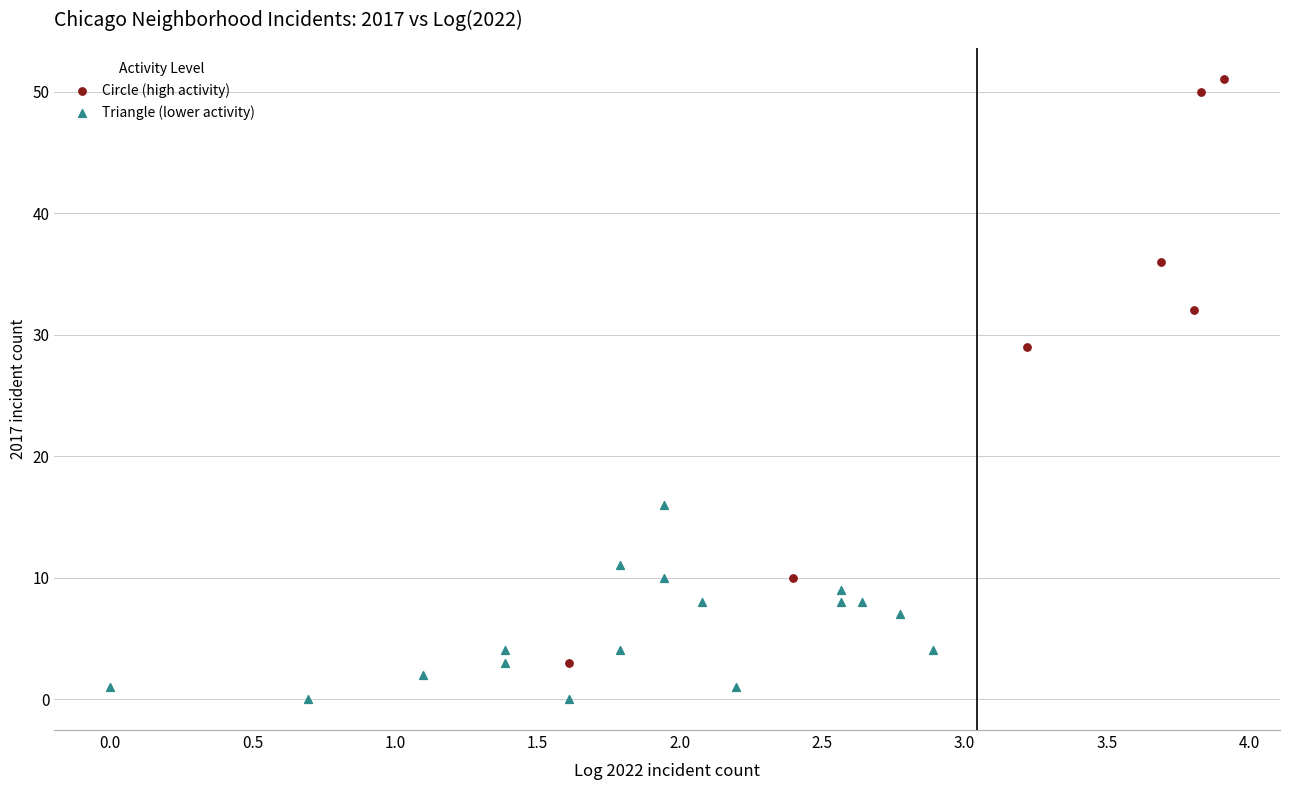

What are all the series names shown in the legend?

Circle (high activity), Triangle (lower activity)